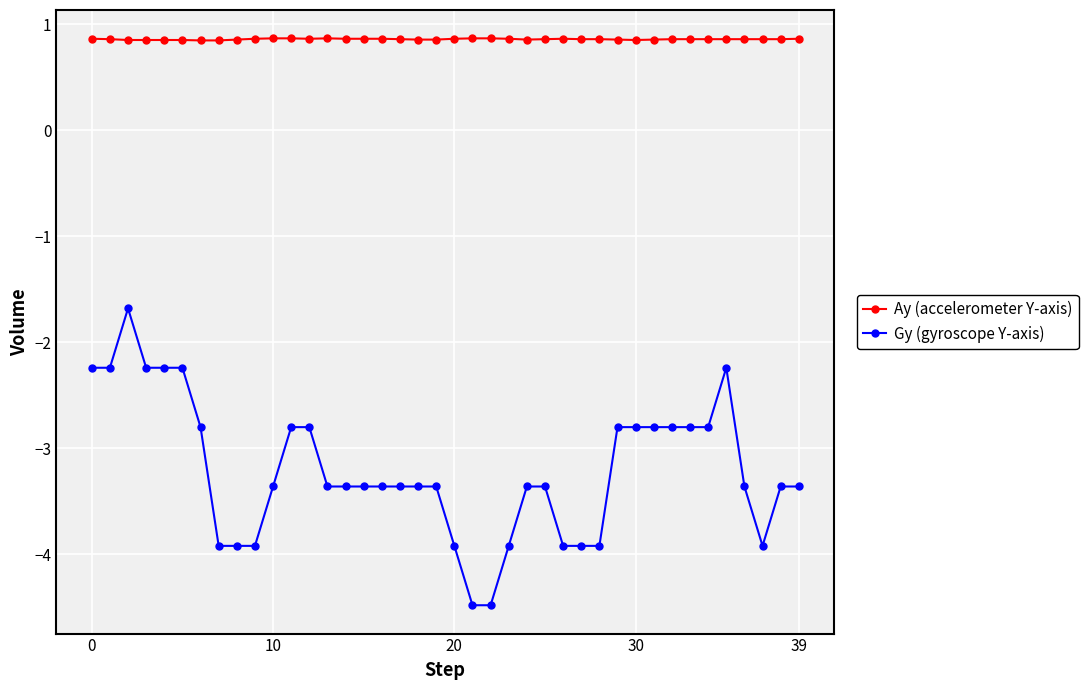

What is the value of the Gy (gyroscope Y-axis) point at the 30th from the left?

-2.8